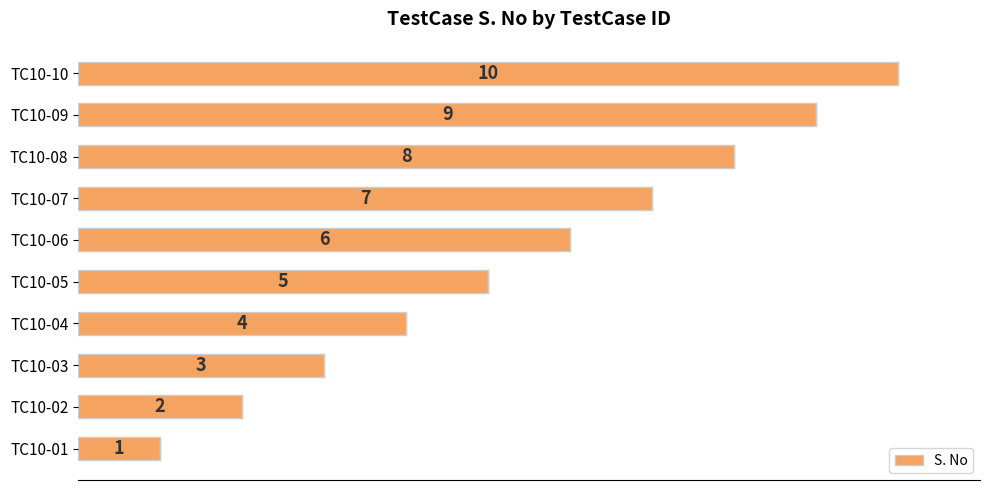

True or false: the data shows 11 at TC10-07.

False